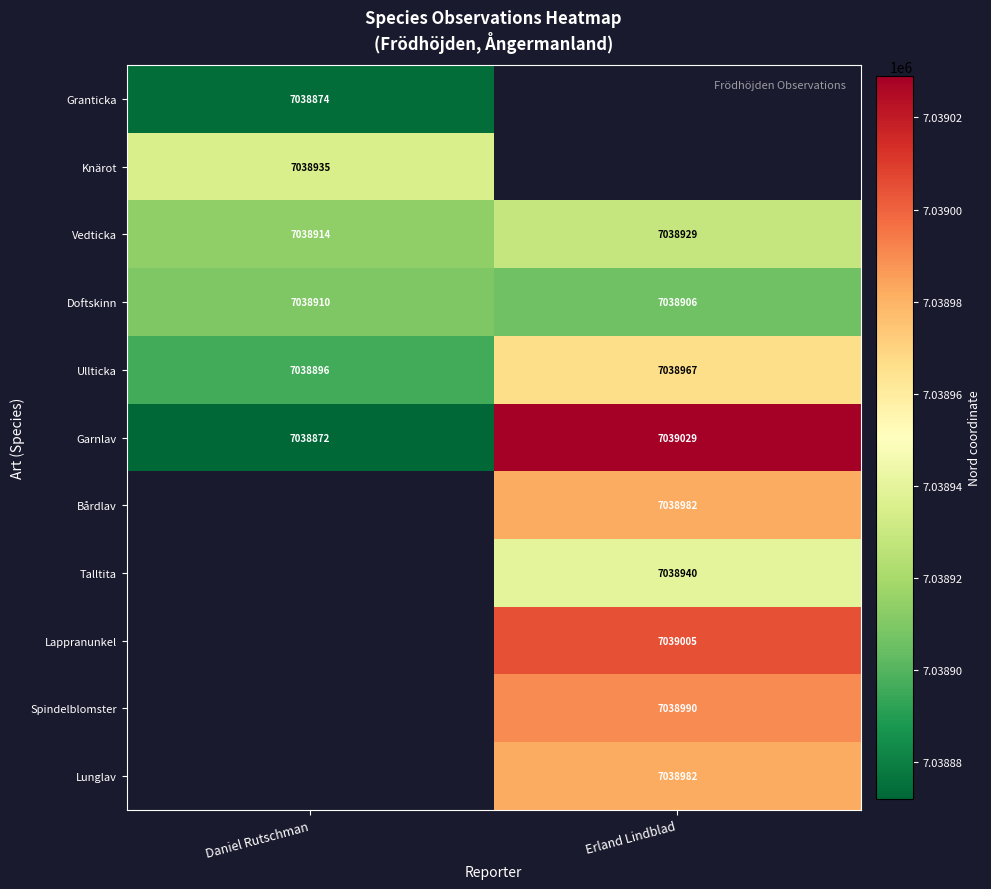

What is the average value of the Doftskinn series?

7038908